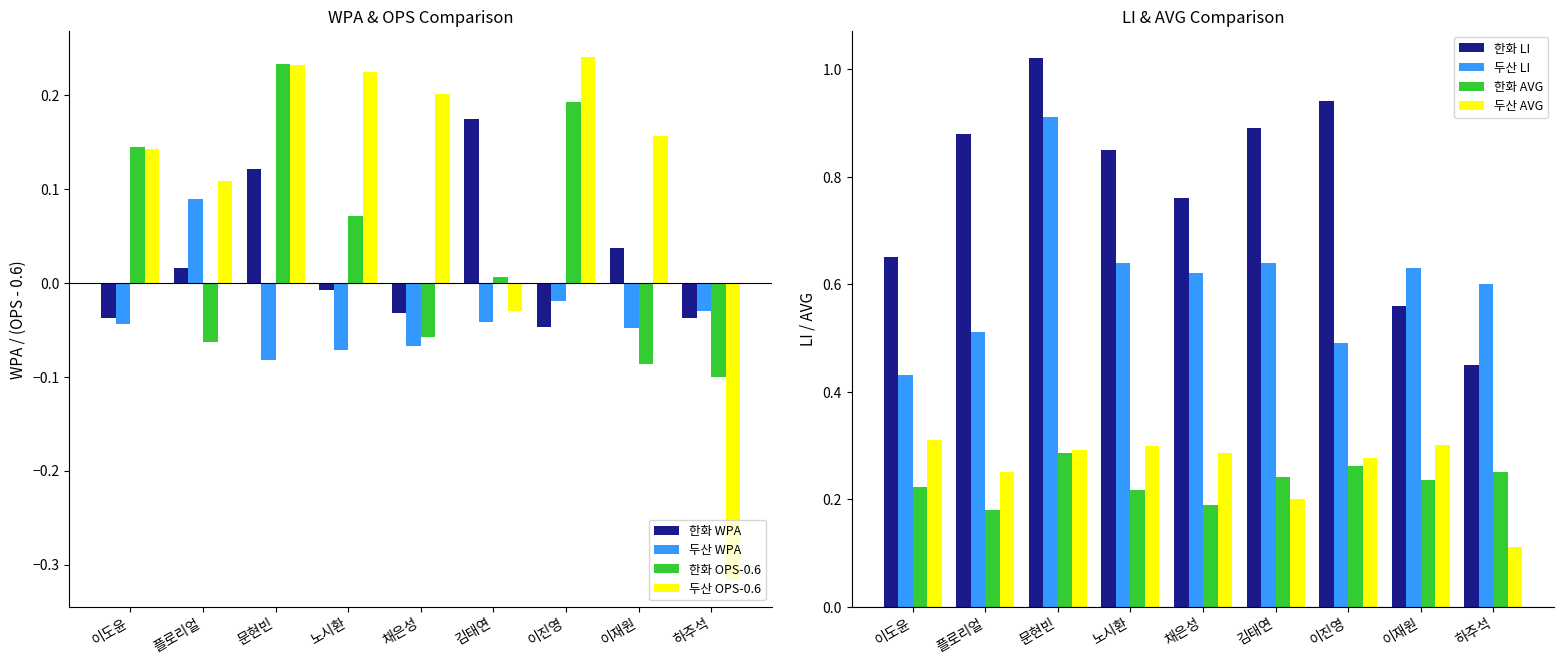

Count the 한화 values in the range 0 to 1.

9